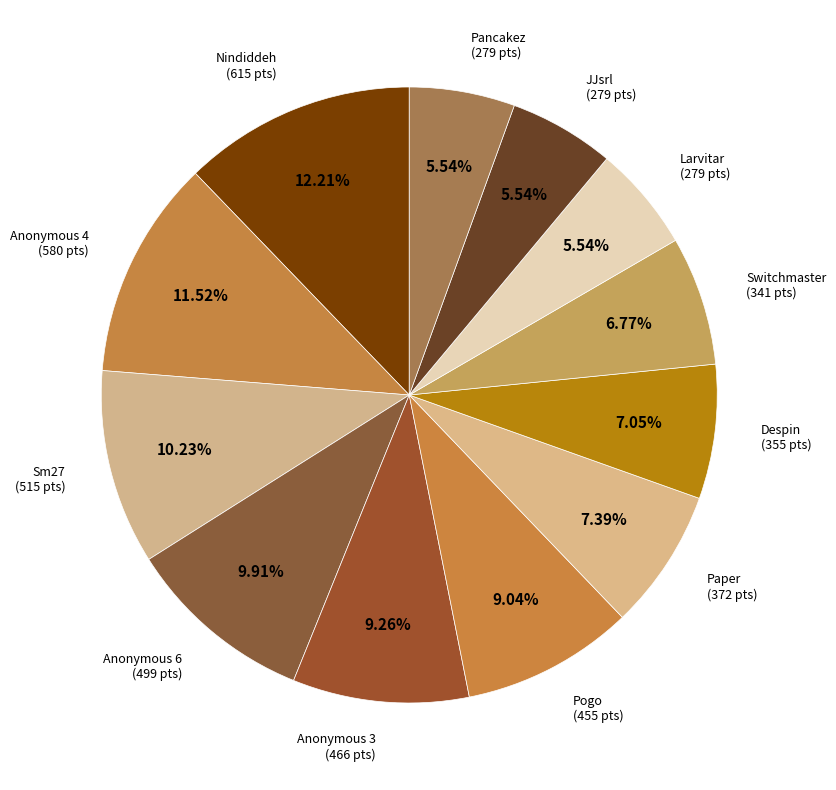

How much of the chart is everything except Pogo?

91.0%